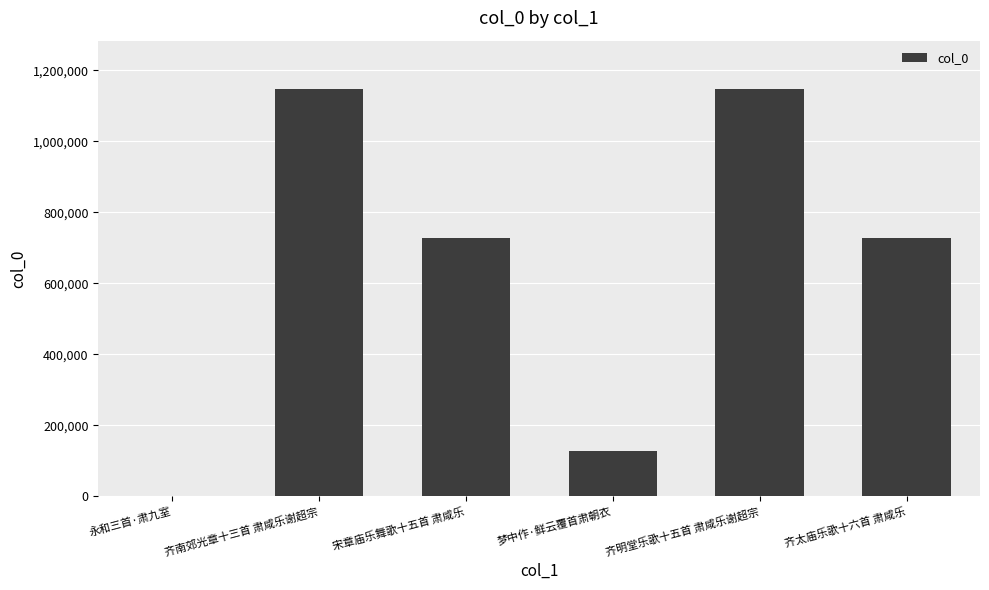

What is the sum of all values?

3876681